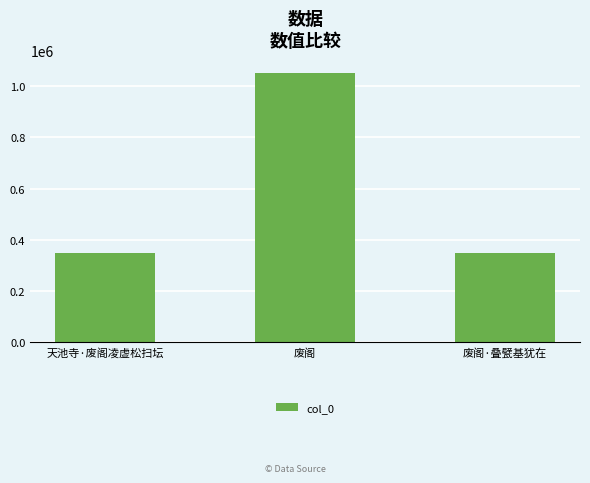

What is the label of the 2nd bar from the left?

废阁